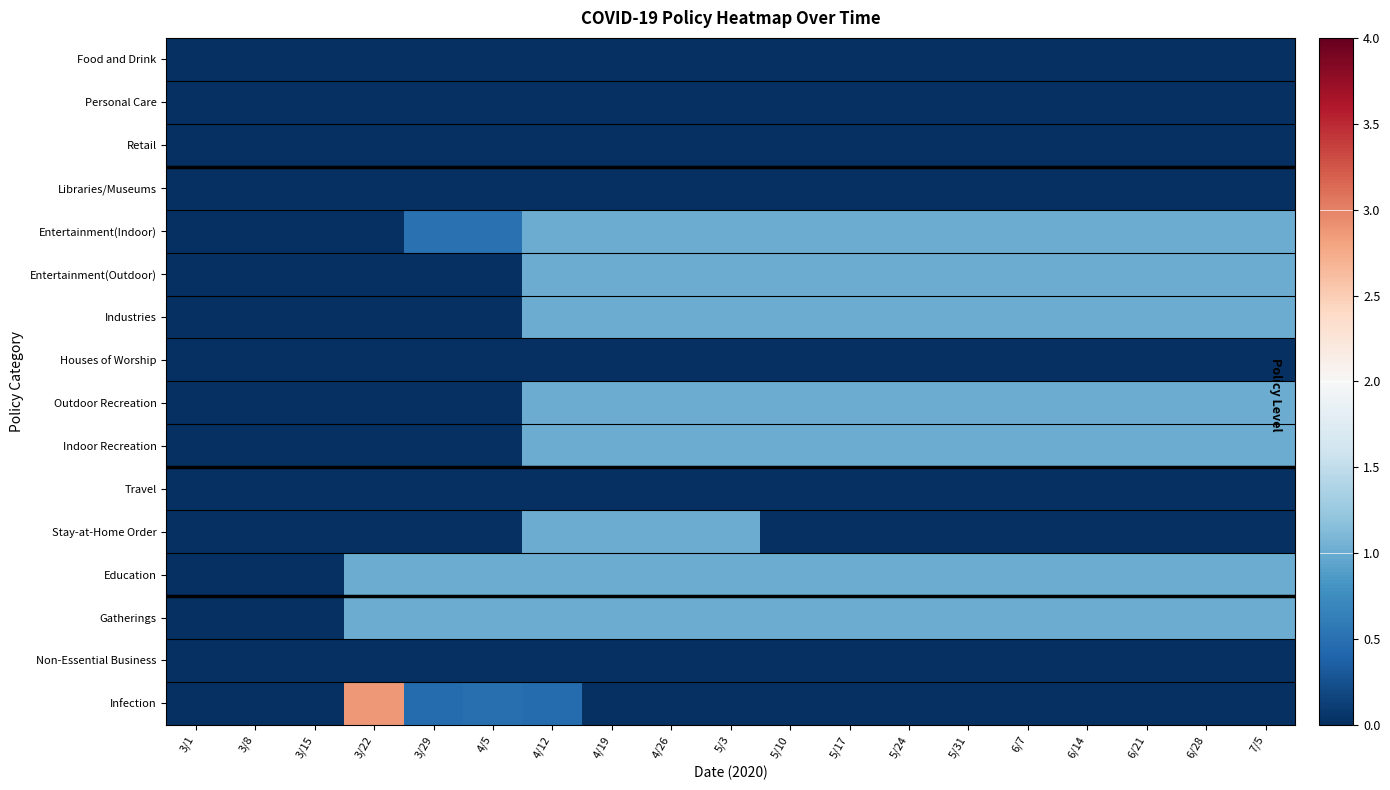

At how many categories does at least one series exceed 2?

1